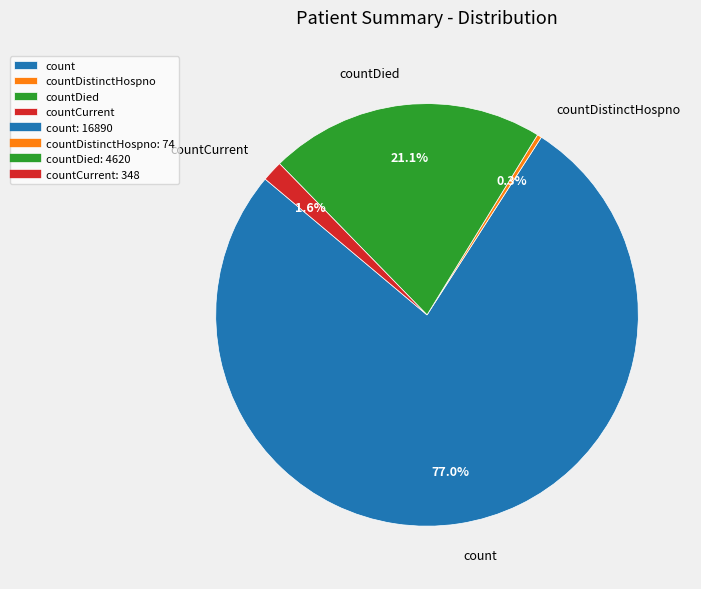

True or false: countCurrent accounts for 2% of the total.

True